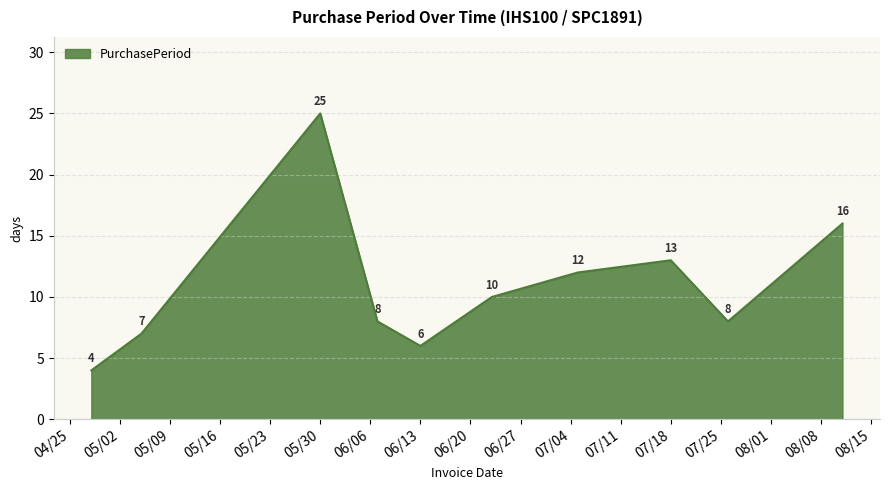

What is the smallest value displayed?

4